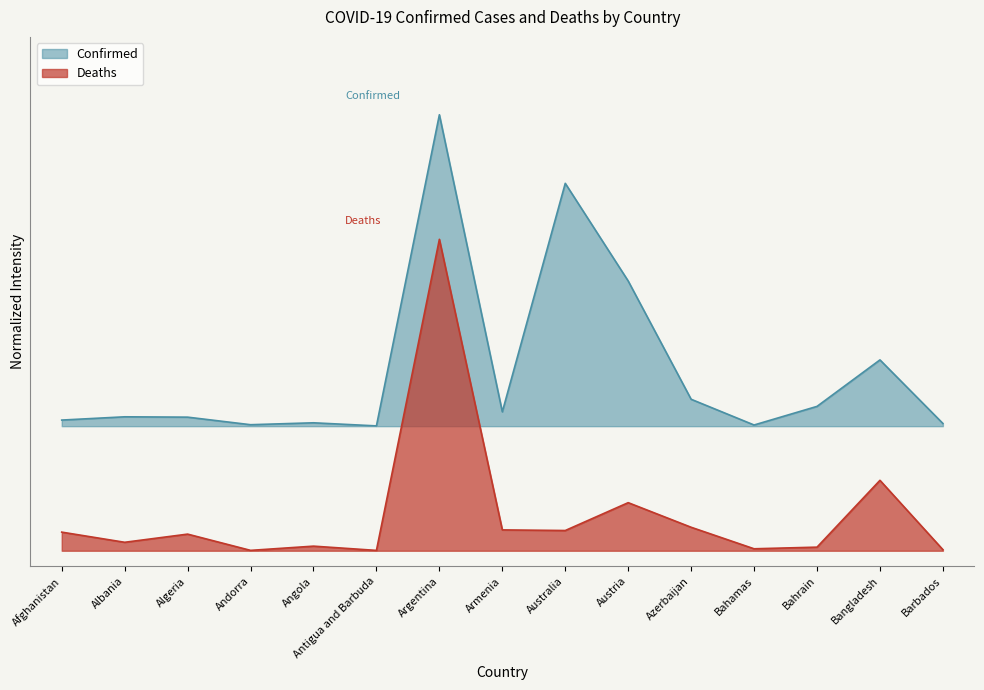

What is the average value of the Deaths series?

0.1